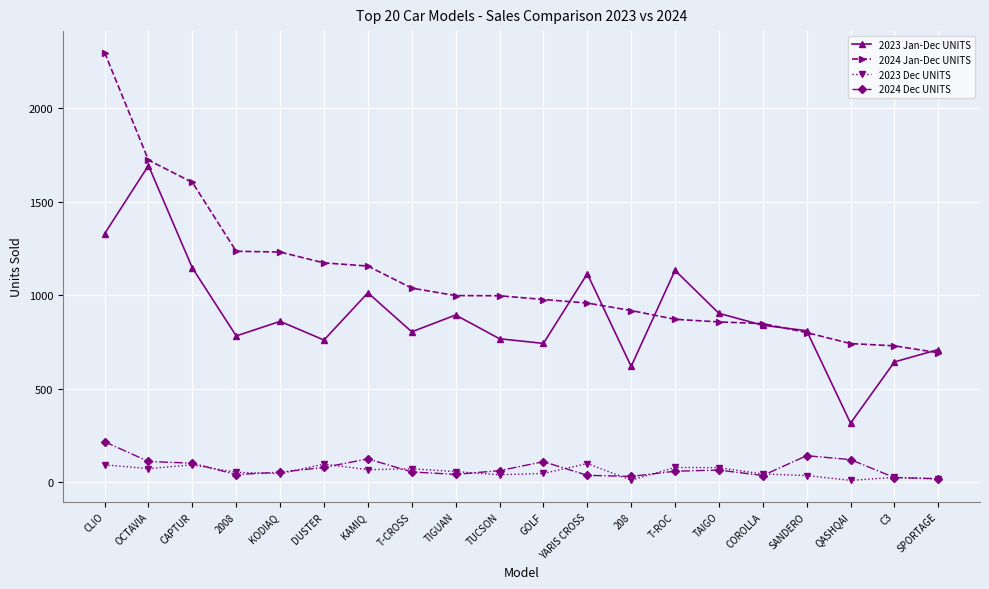

What is the difference between the highest and lowest values at TUCSON?

958